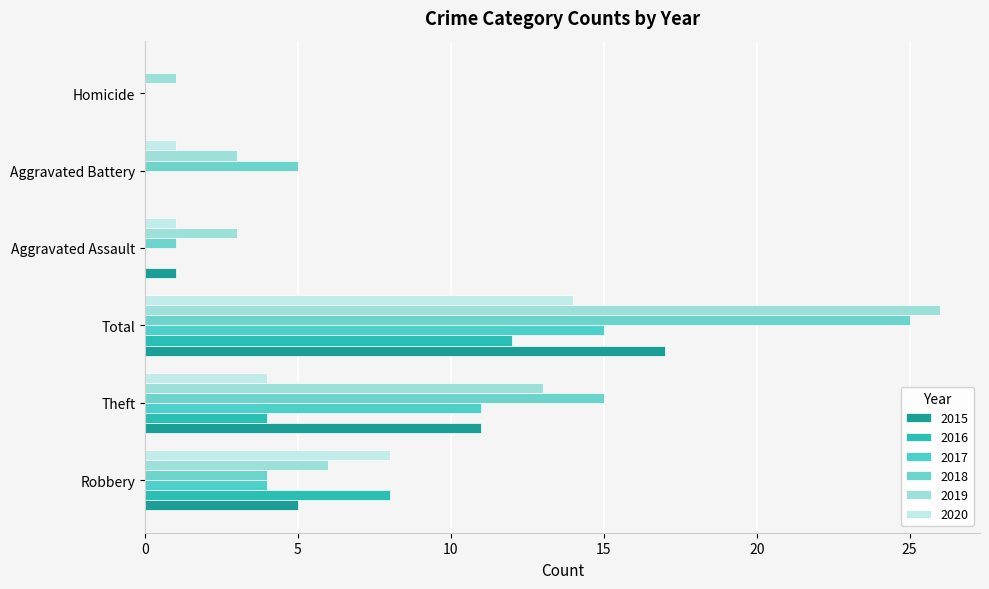

Count the number of data series in this chart.

6